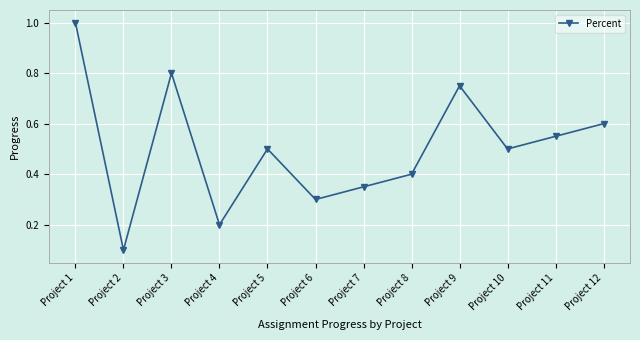

Count the values in the range 0 to 1.

12